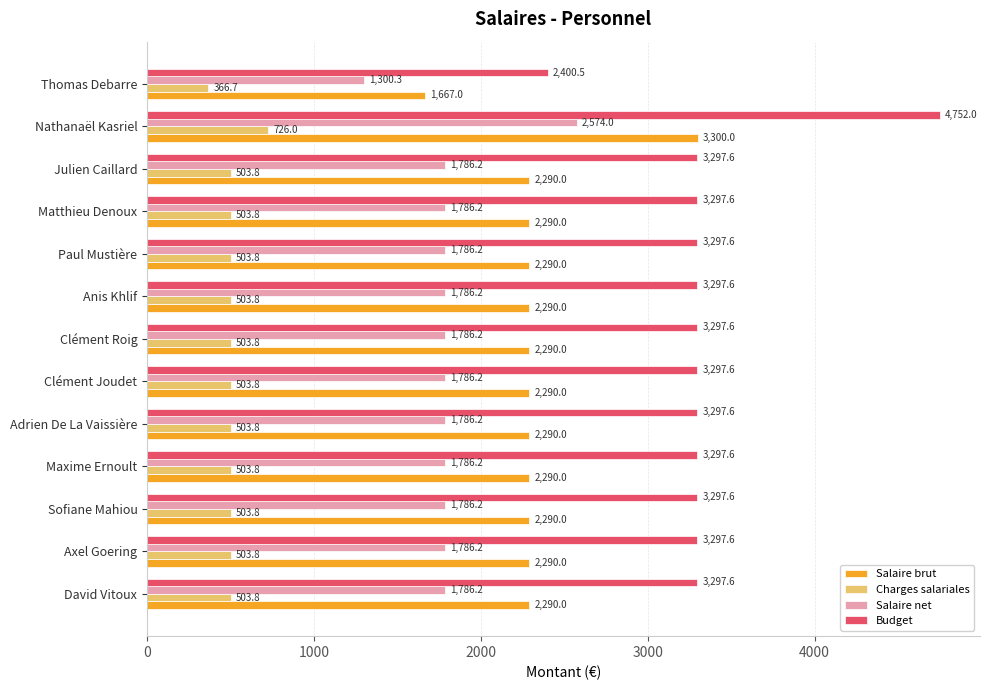

What is the lowest value of the Charges salariales series?

366.7